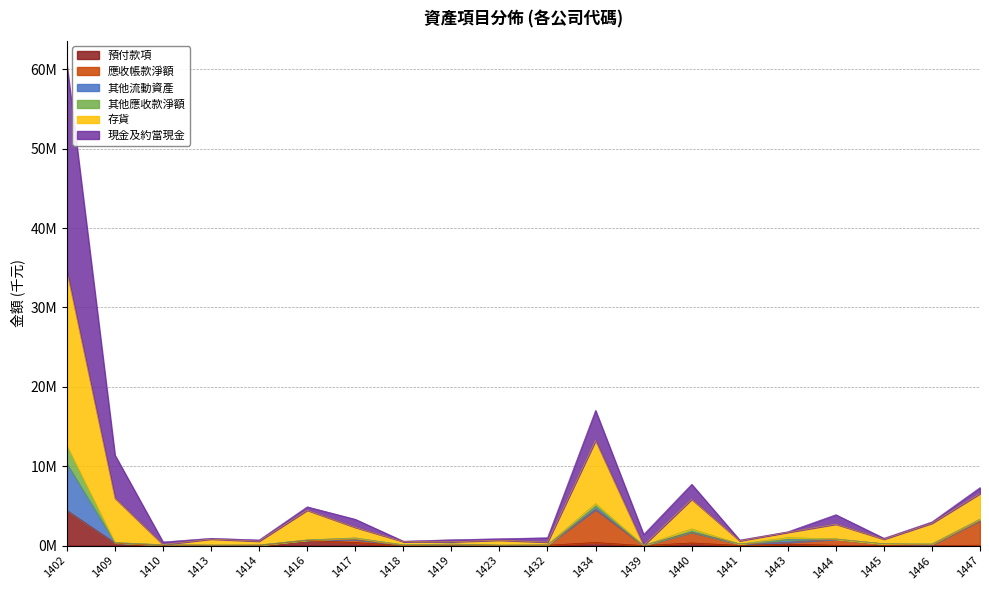

Which series has the widest spread of values?

現金及約當現金